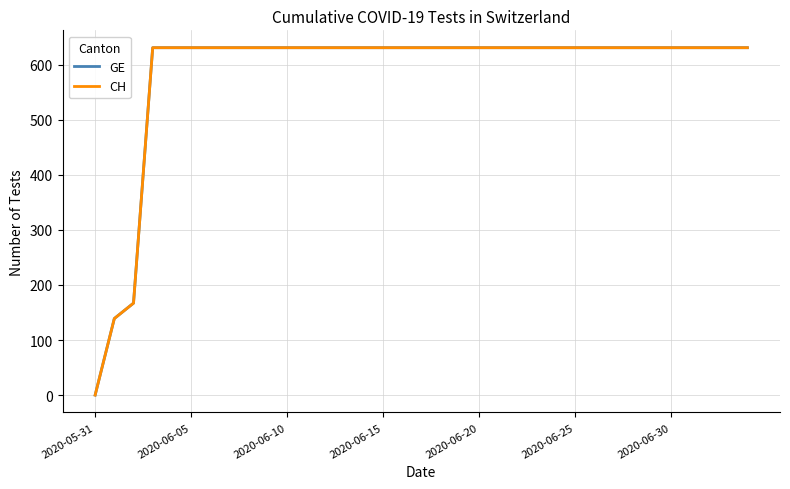

Does the chart display data point markers on the line(s)?

No